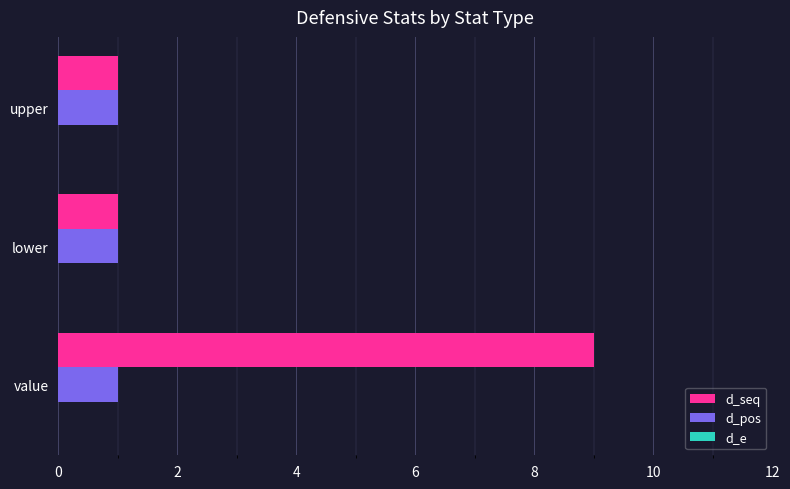

What is the sum of all d_seq values?

11